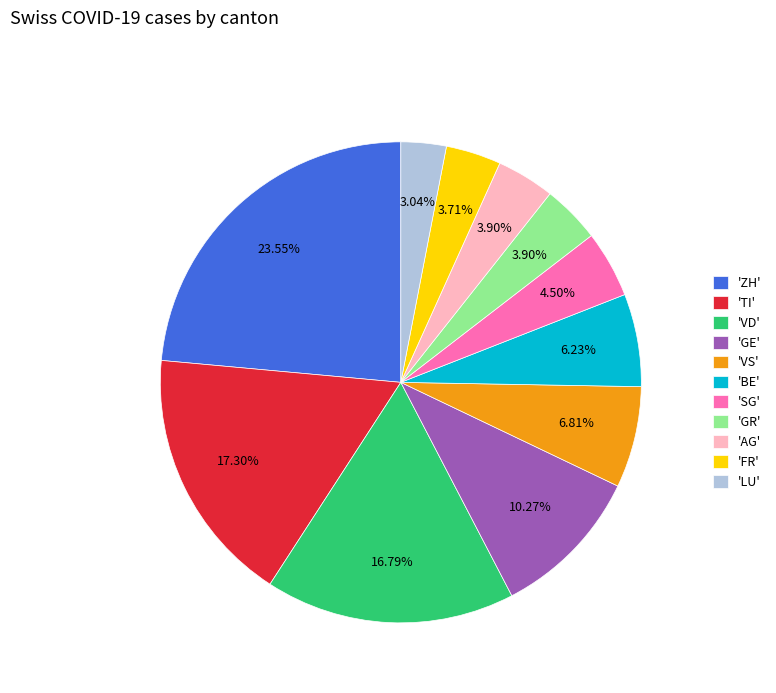

Count the number of slices in the pie.

11